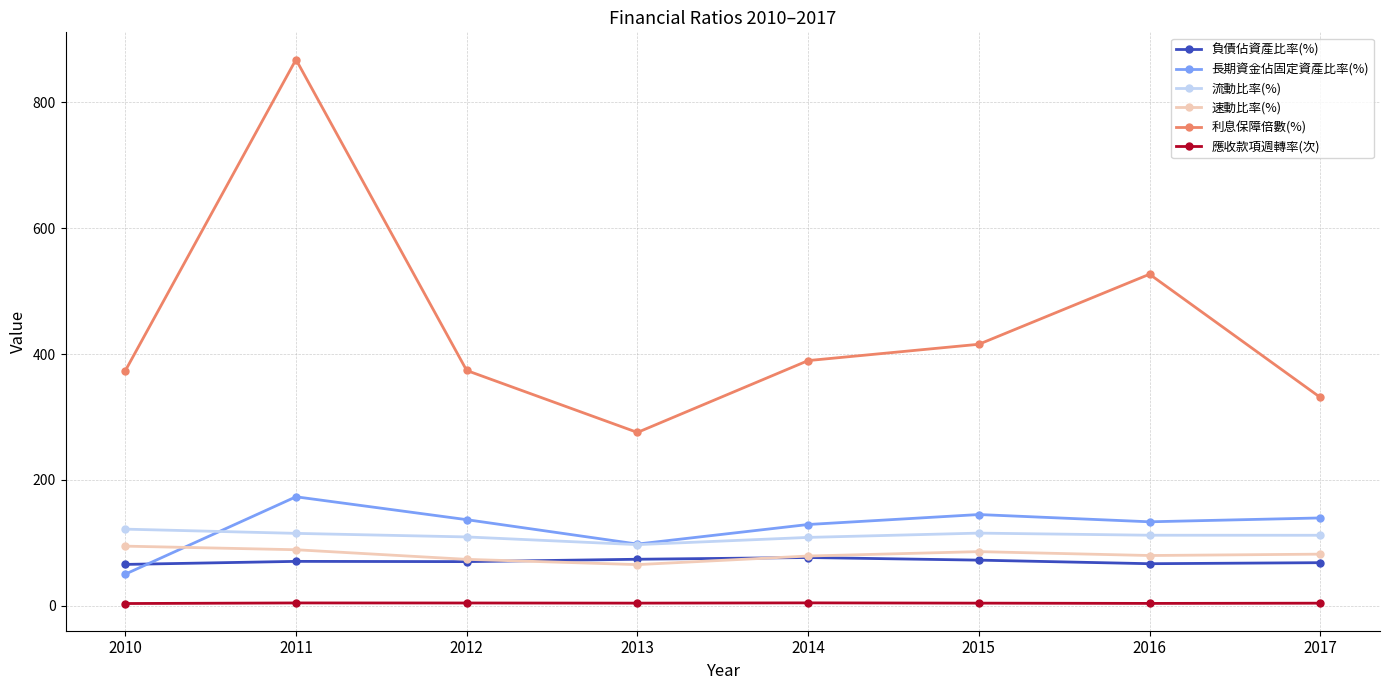

Is this an area chart (filled region under the line)?

No